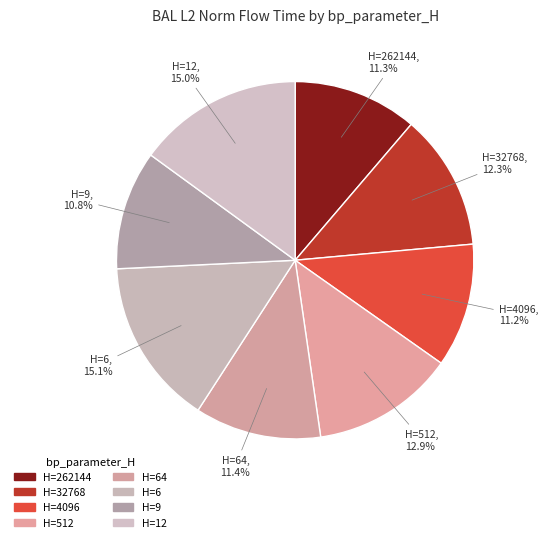

Which category has the smallest portion of the pie?

9